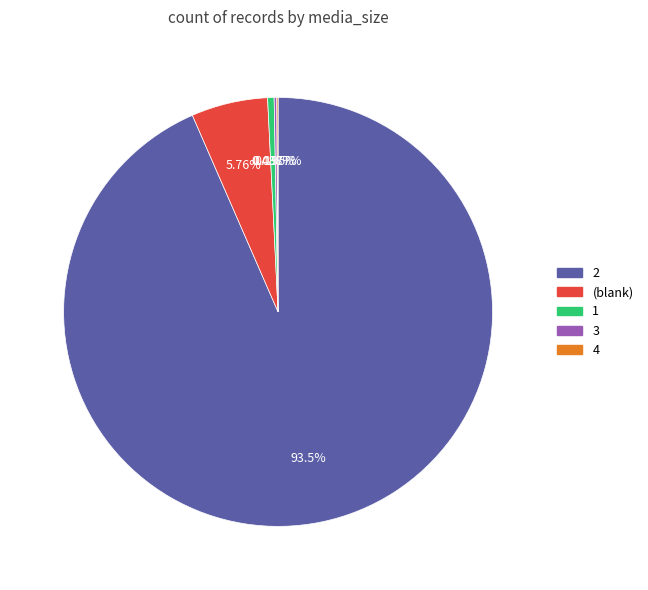

Is there a majority slice in this chart?

Yes